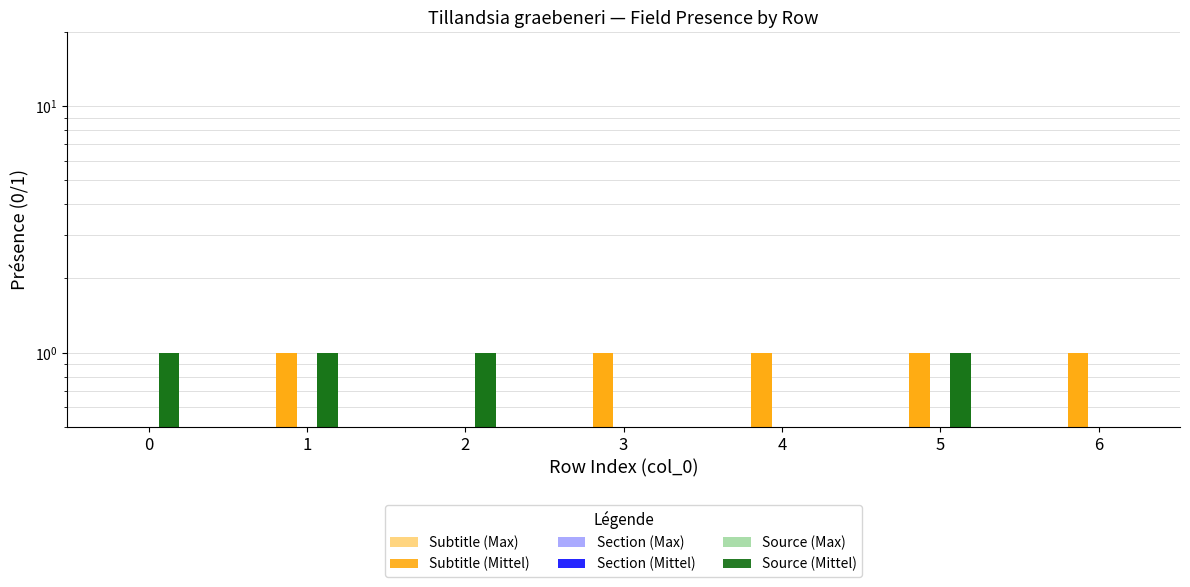

Between 4 and 6, which series saw the biggest shift?

Subtitle (Max)